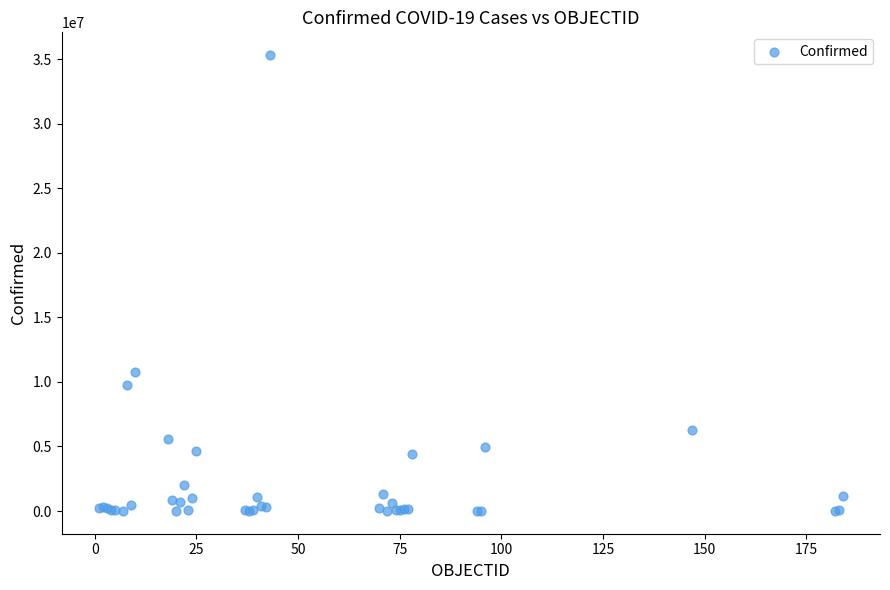

What Y value in the scatter plot is closest to 17654891?

10746082